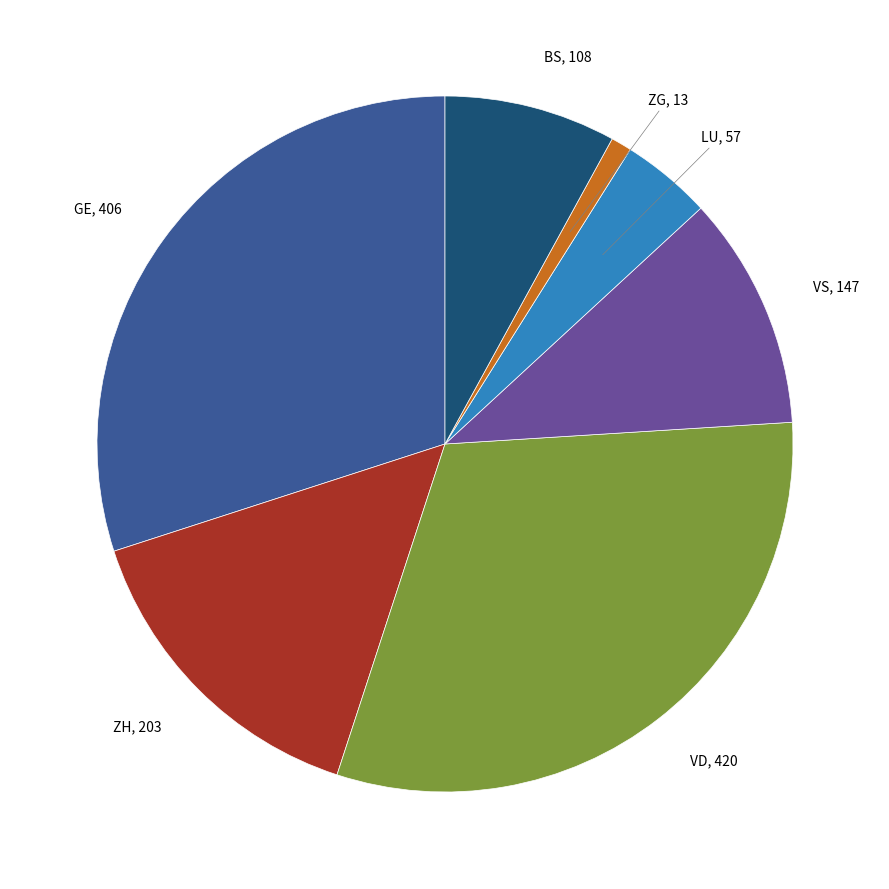

Is there a majority slice in this chart?

No